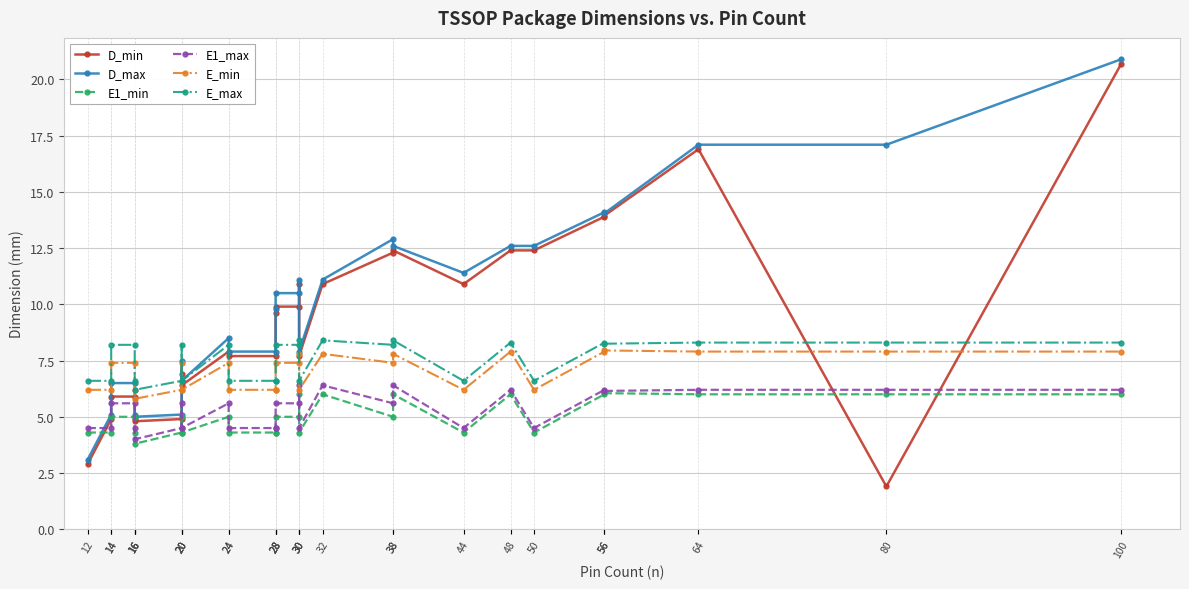

What is the sum of the E_min values at 28 and 16?

12.4